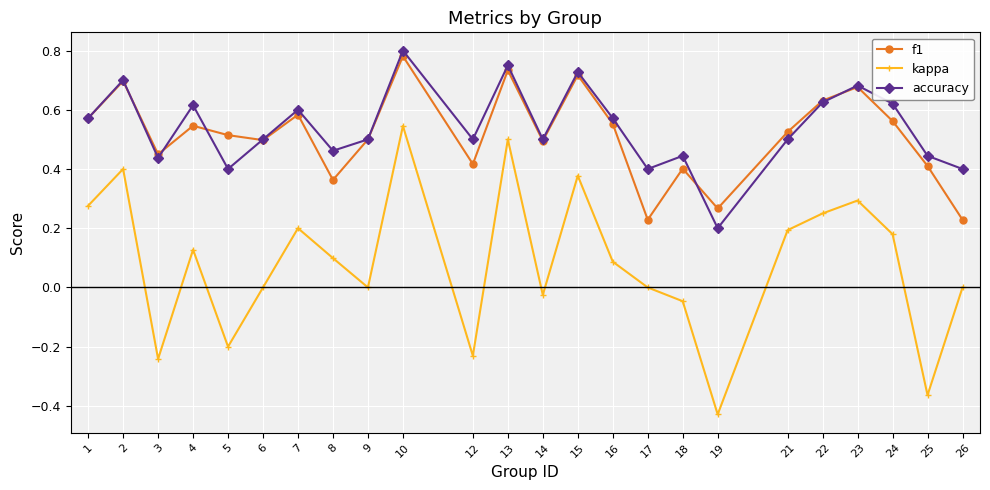

True or false: f1 has more than 0 interior local peaks.

True